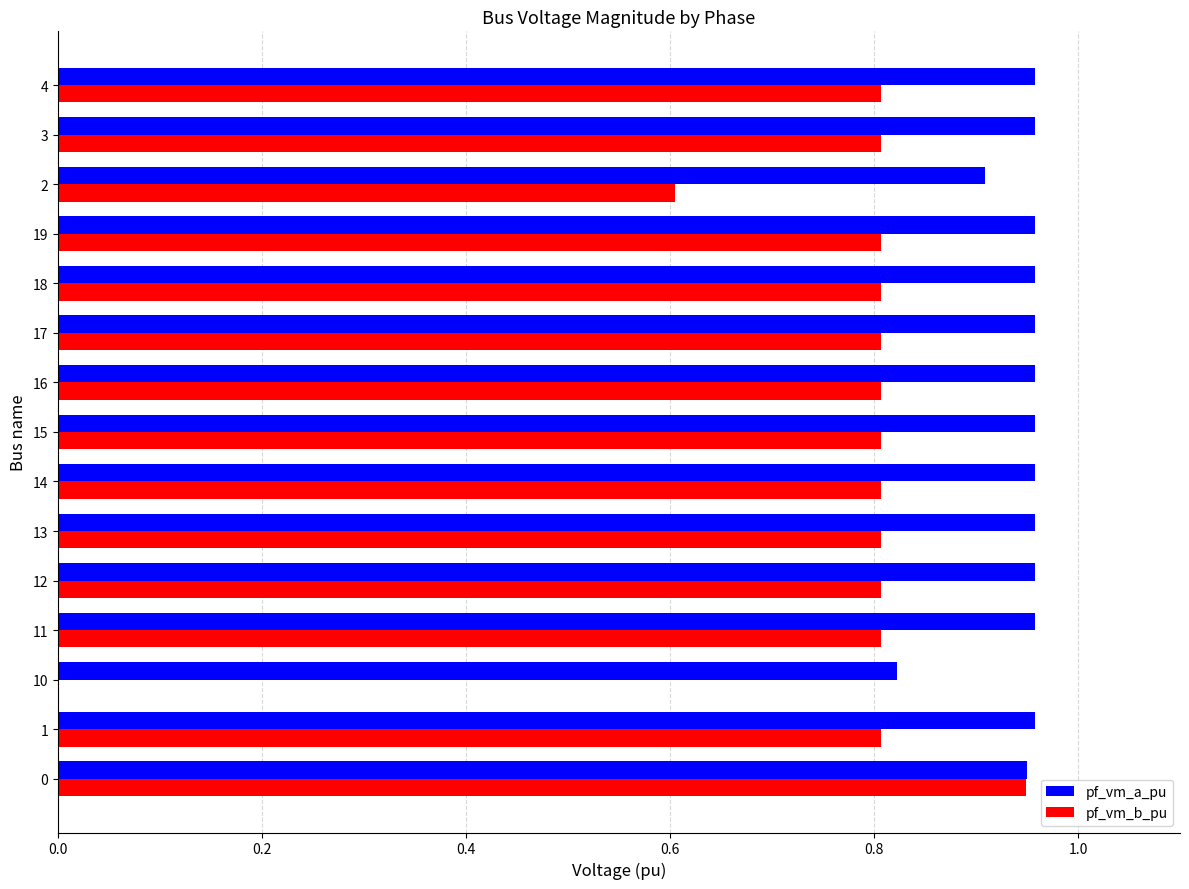

Which series has the largest total across all categories?

pf_vm_a_pu